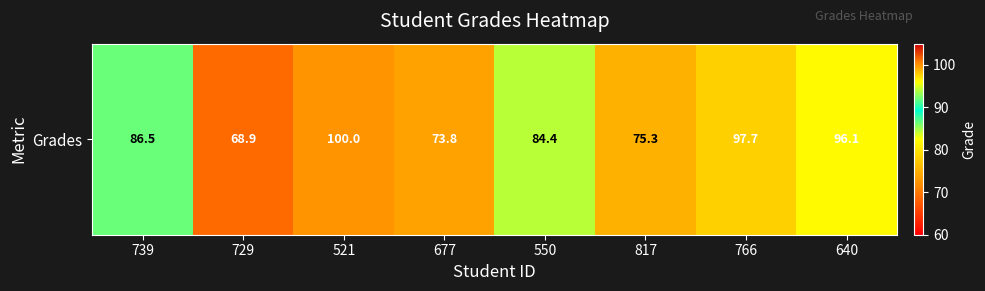

Where does the data first go above 86?

739